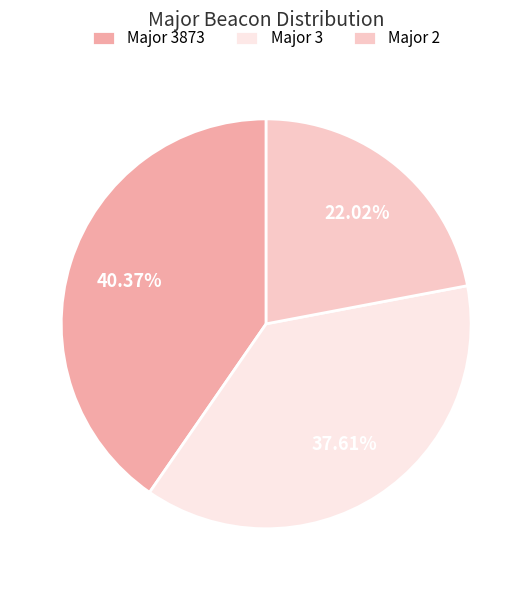

Which category has the smallest portion of the pie?

Major 2